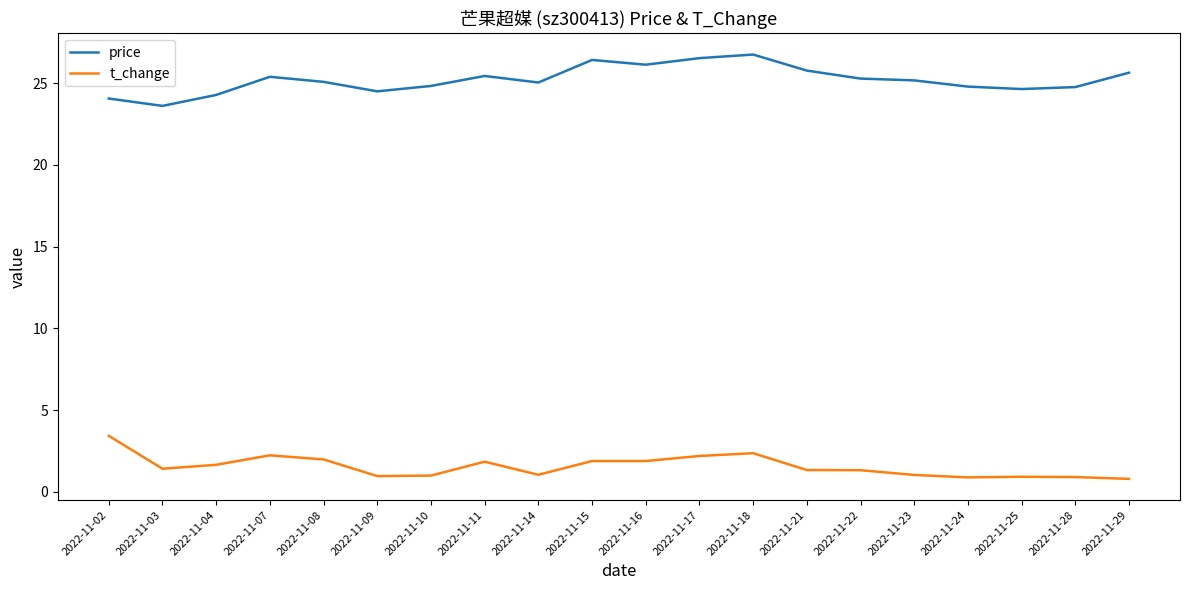

Is this an area chart (filled region under the line)?

No